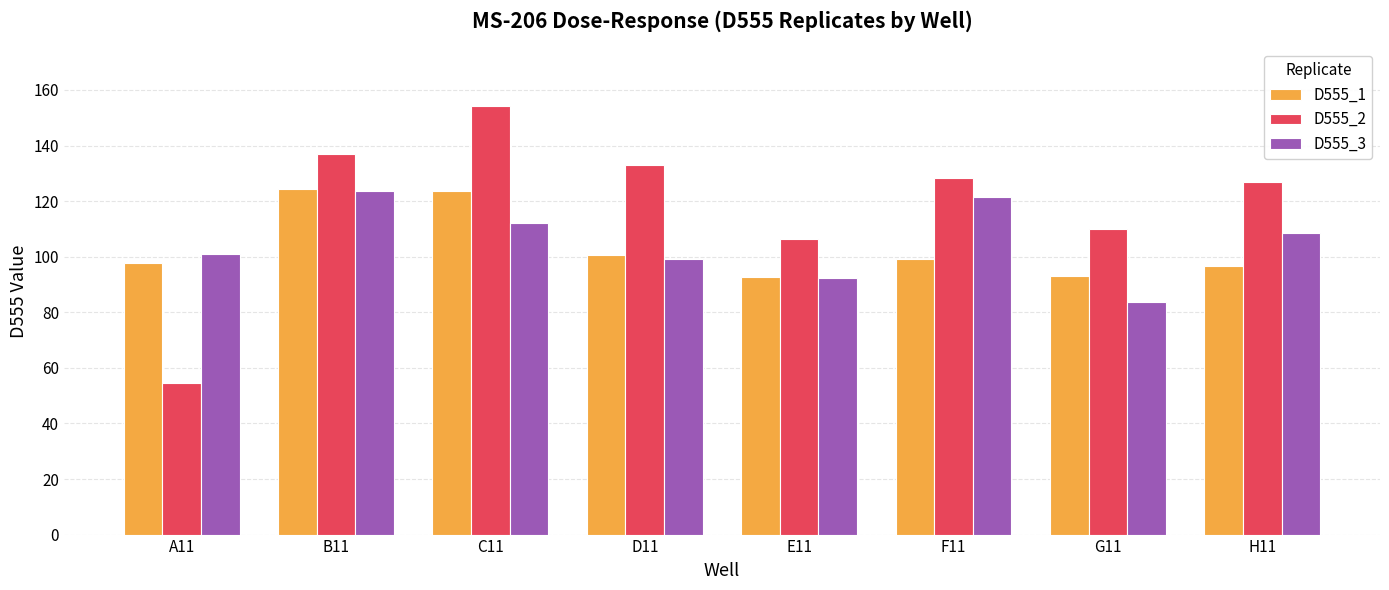

Where is D555_2 nearest to the value 104?

E11